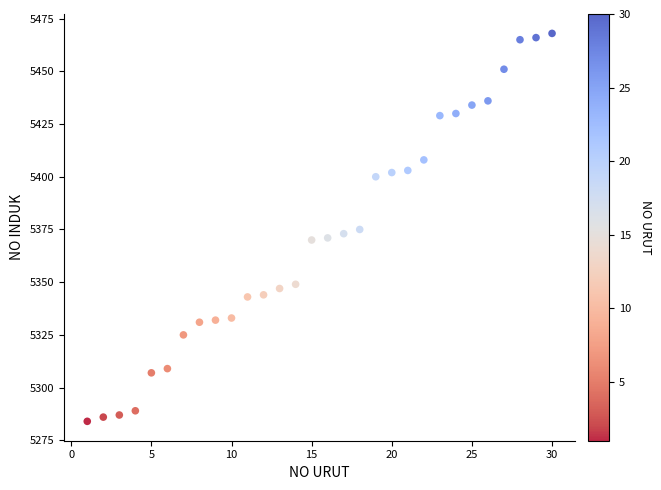

What is the range of Y values (max minus min)?

184